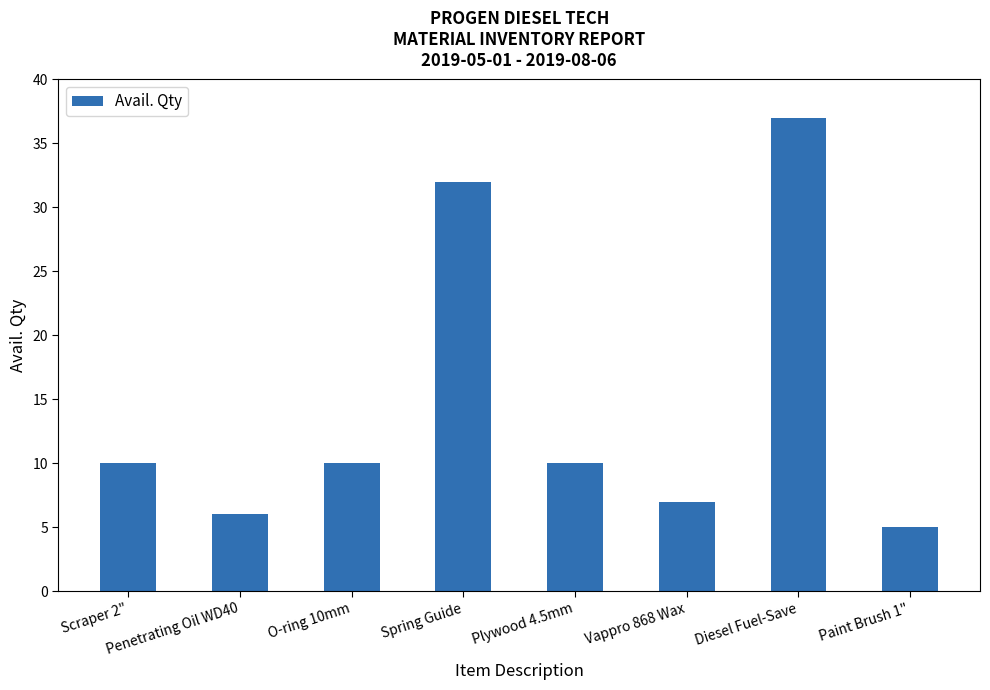

The chart shows a value of 17 at Plywood 4.5mm. True or false?

False